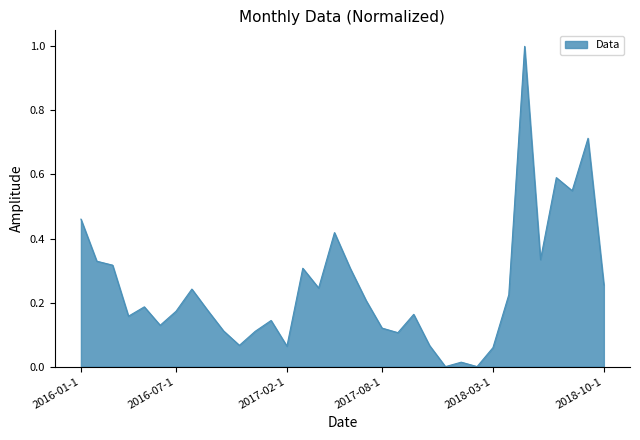

What is the maximum value shown in the chart?

1.0